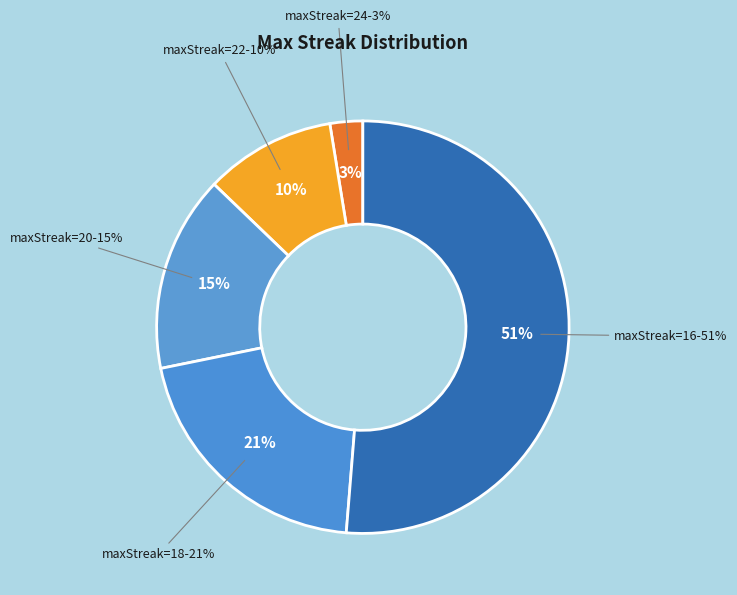

To the nearest percent, what portion does 16 represent?

51%